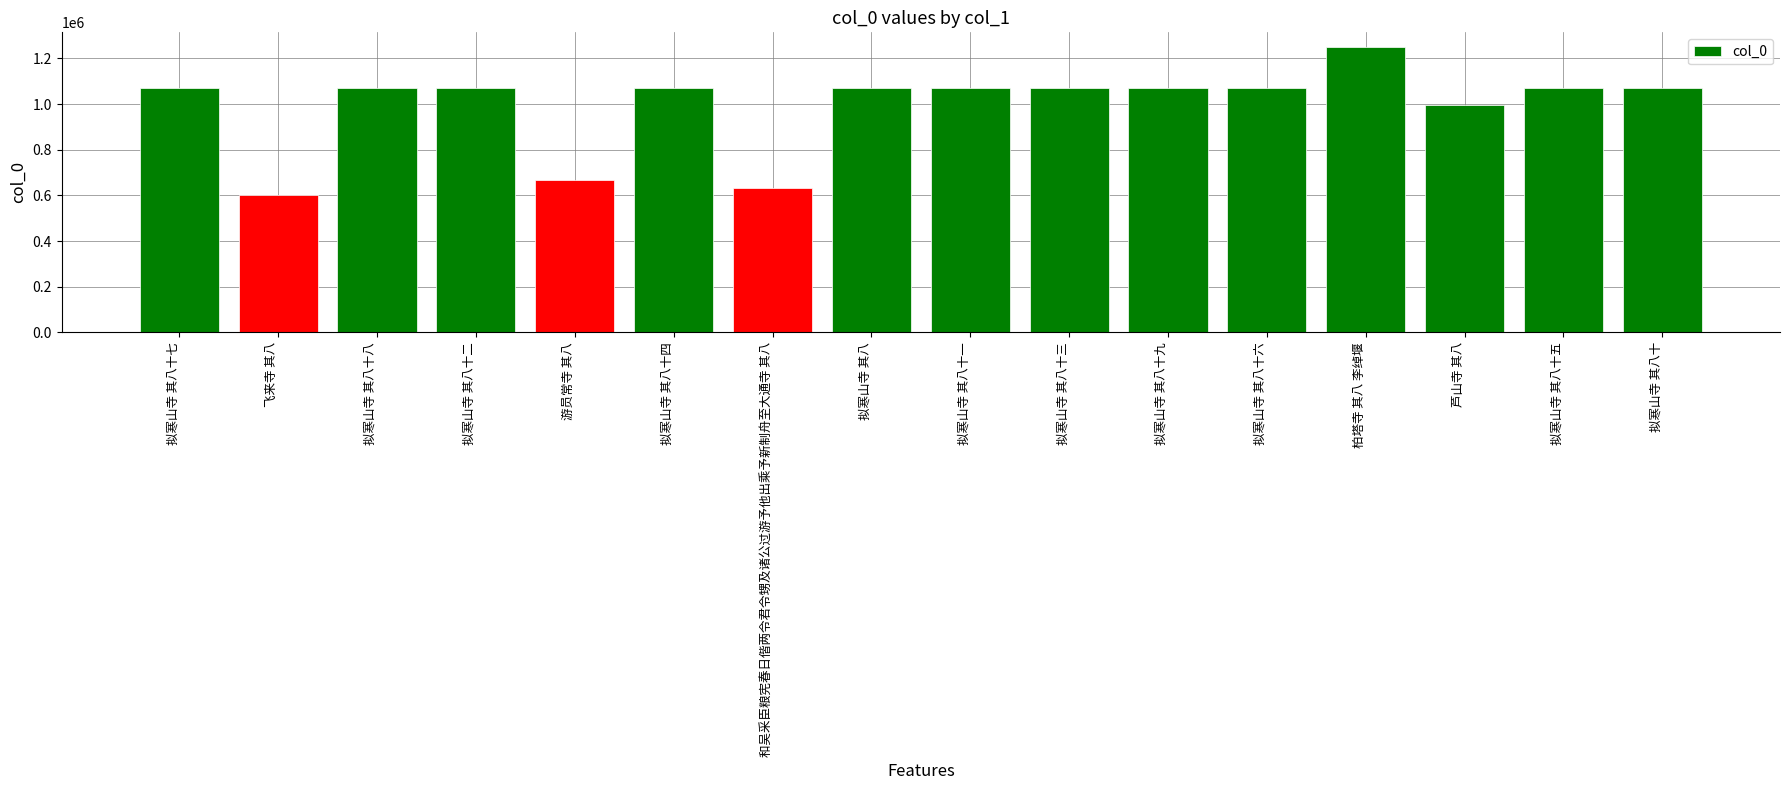

What is the minimum value shown in the chart?

600152